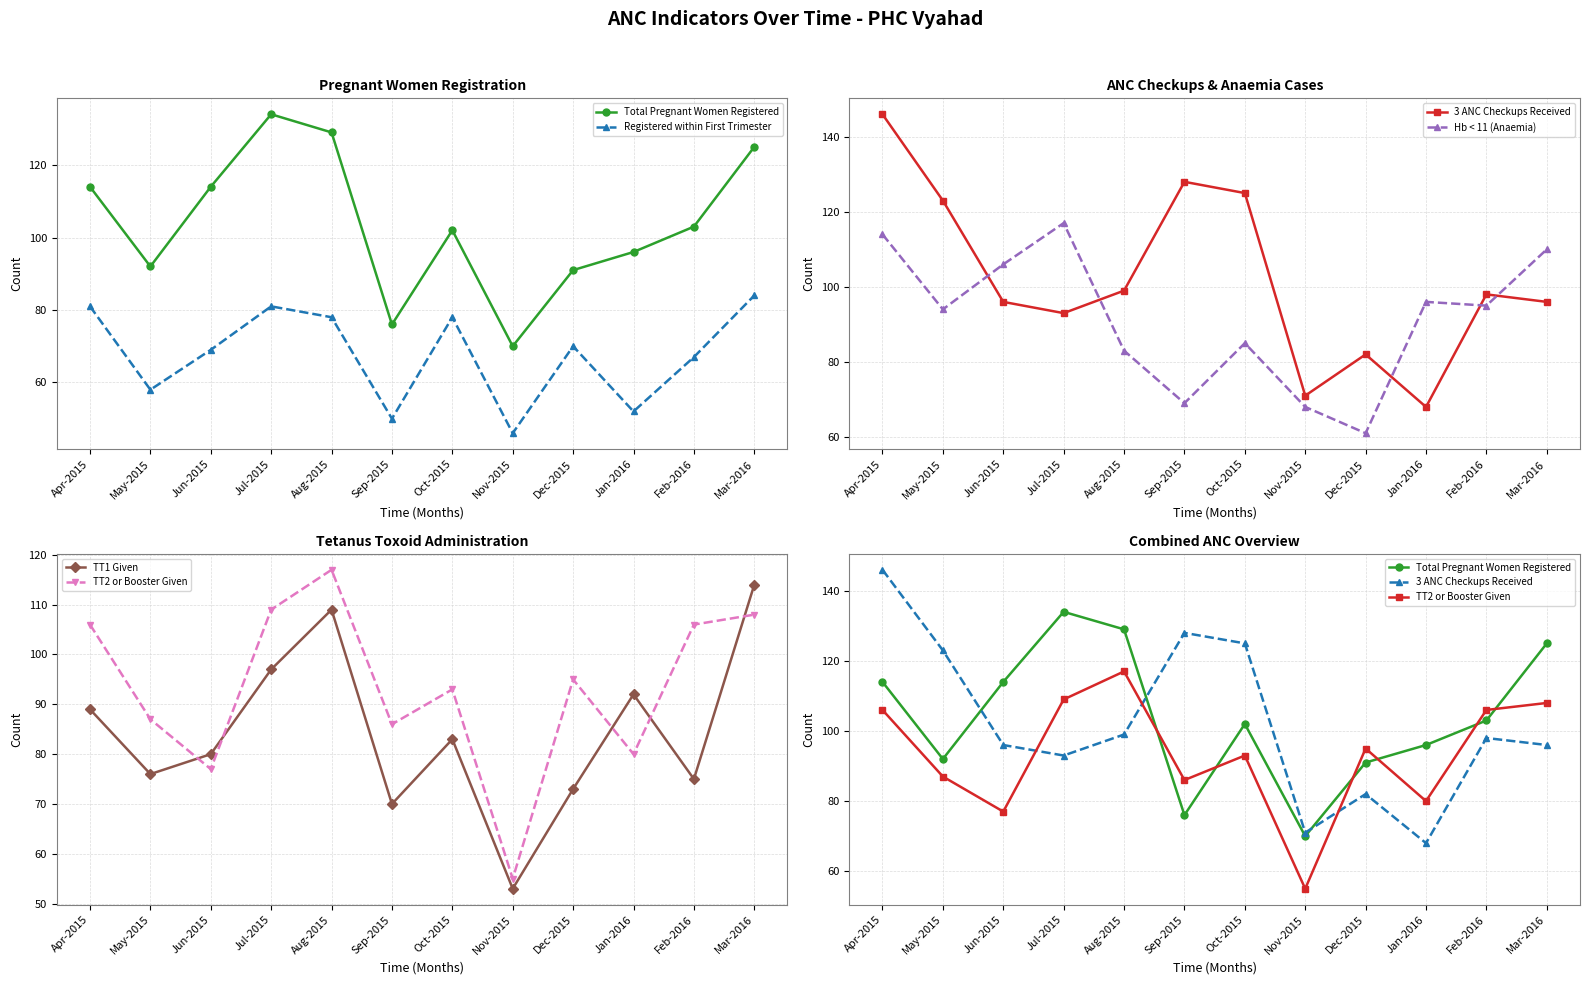

True or false: TT1 Given has a value of 40 at Jan-2016.

False